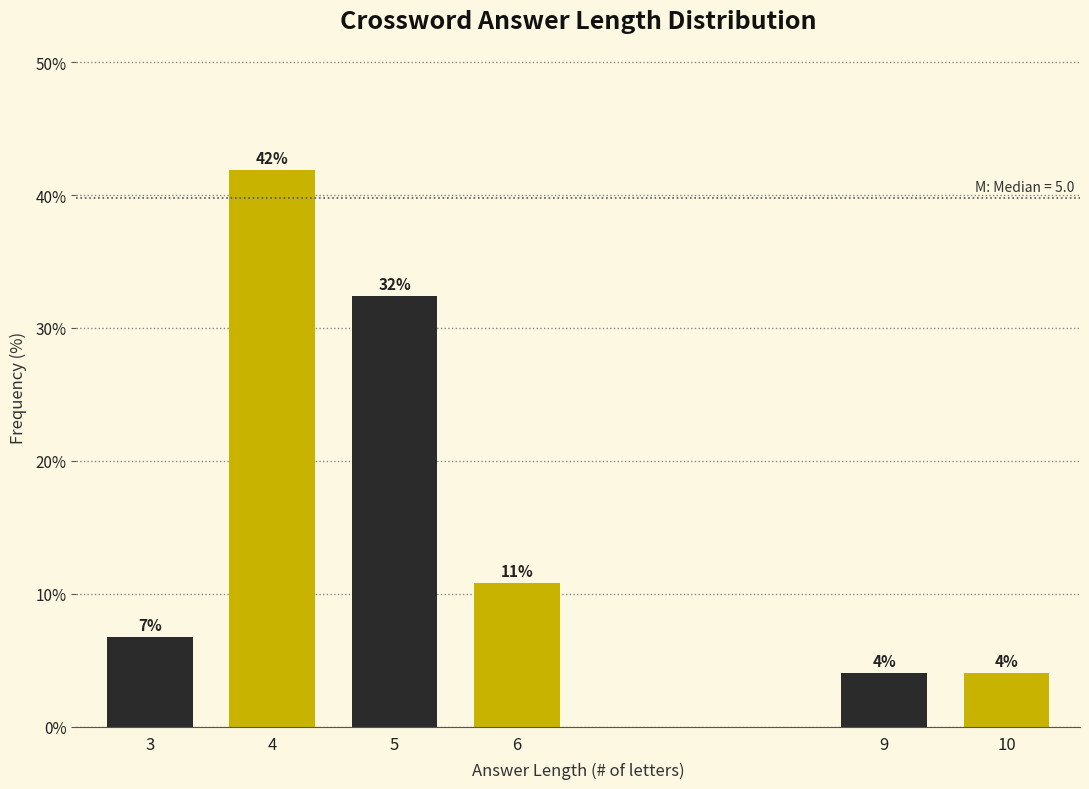

How many bars are there in total?

6